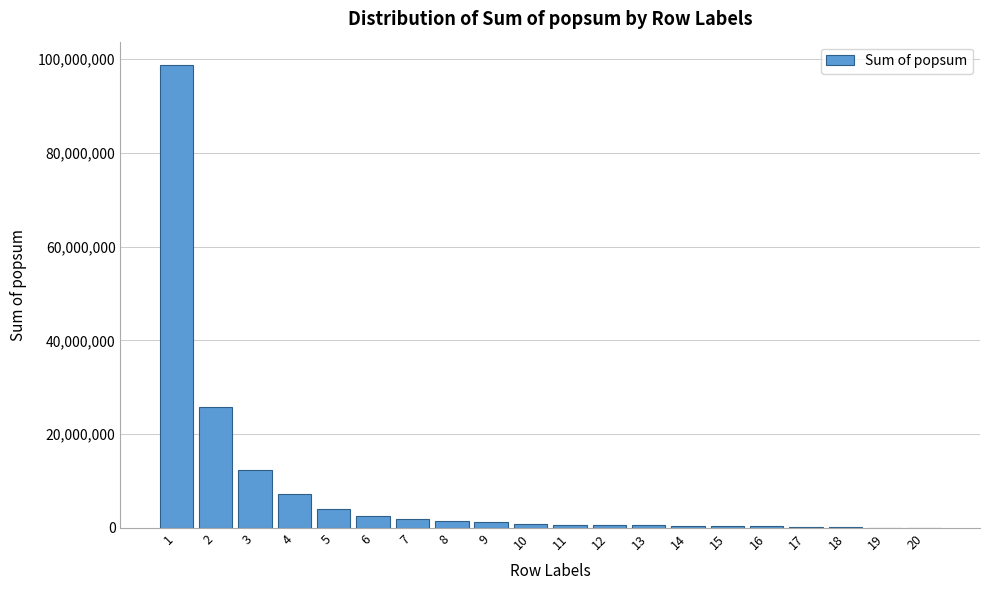

The value at 1 is 167601386.4. True or false?

False